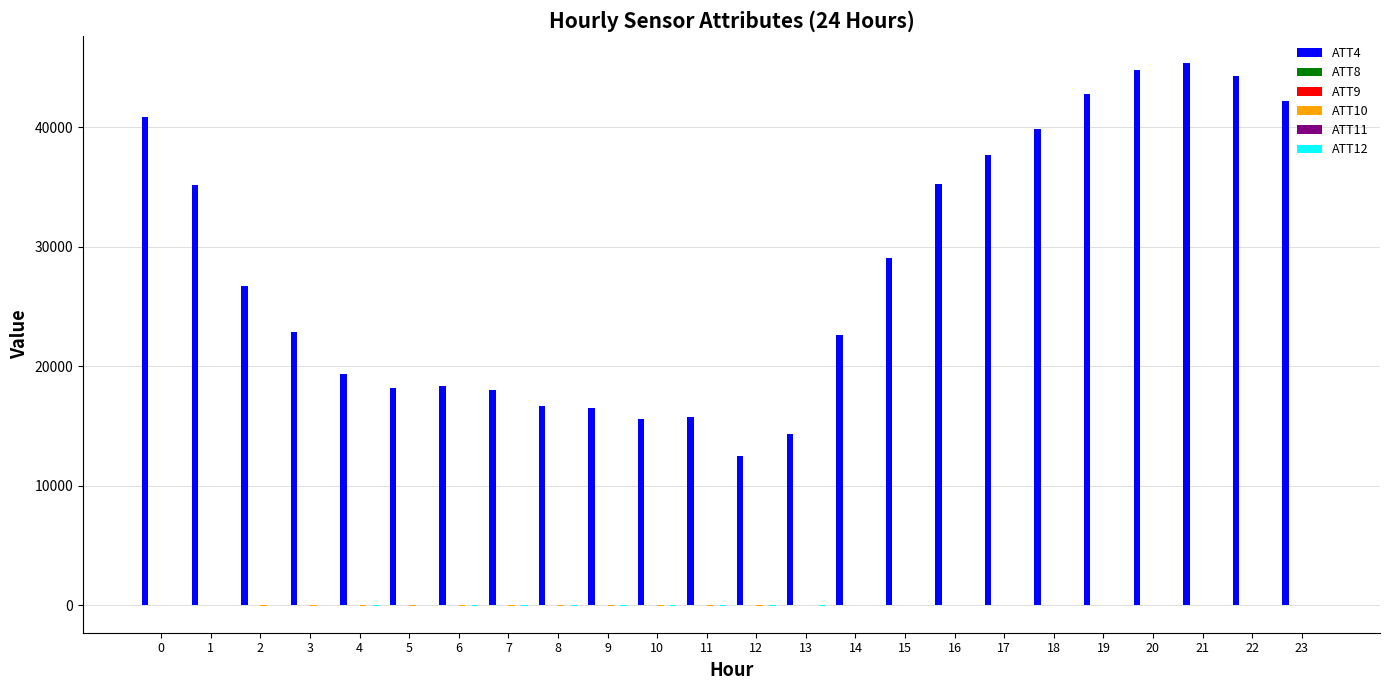

Which series has the largest total across all categories?

ATT4